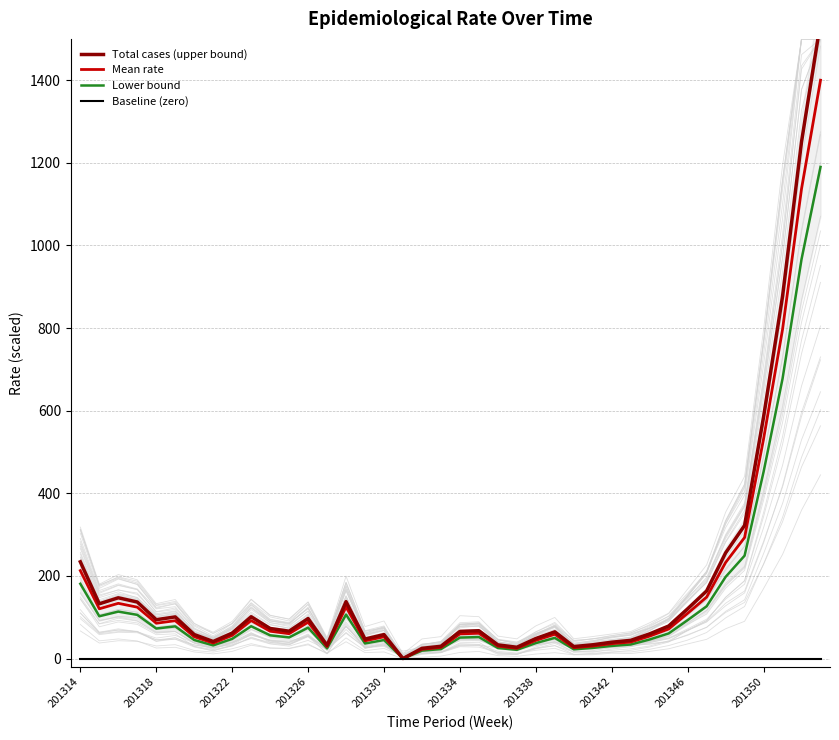

True or false: Baseline (zero) has more than 2 points higher than both neighbors.

False